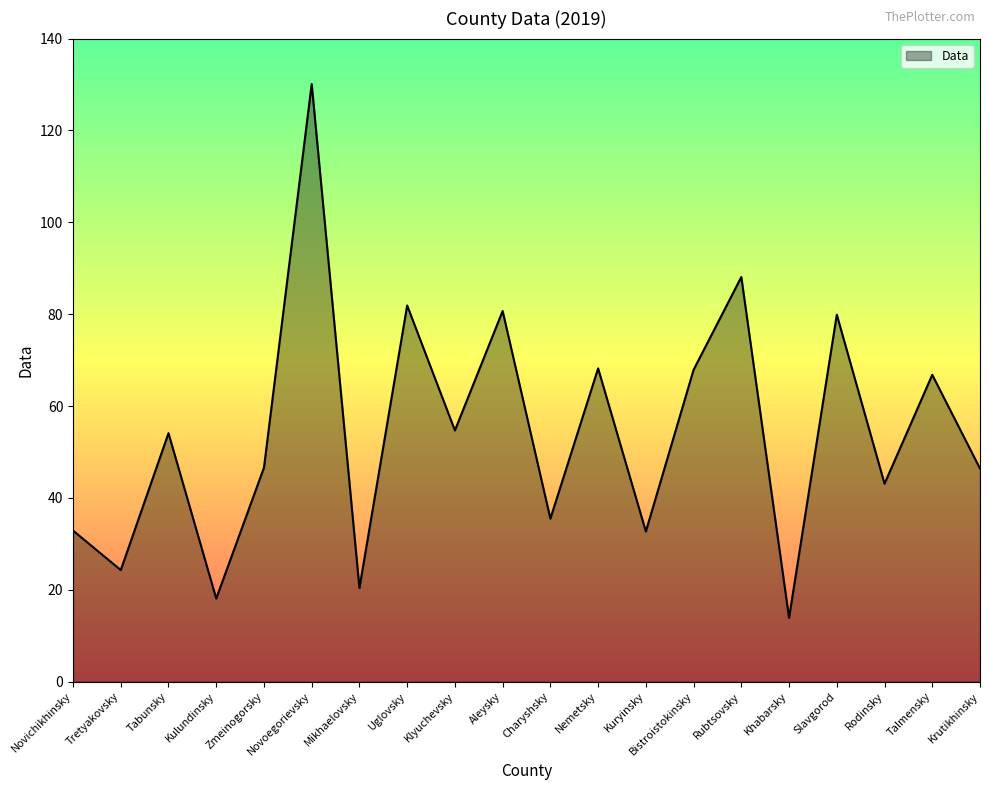

What is the minimum value shown in the chart?

13.9